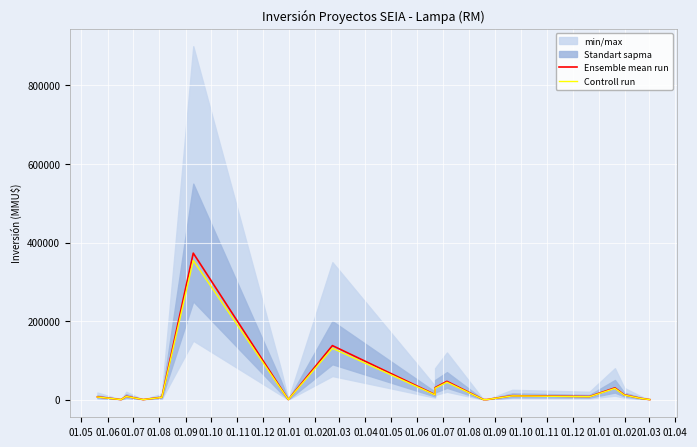

Is the value of Controll run at 01.04 greater than the value of Ensemble mean run at 01.08?

Yes